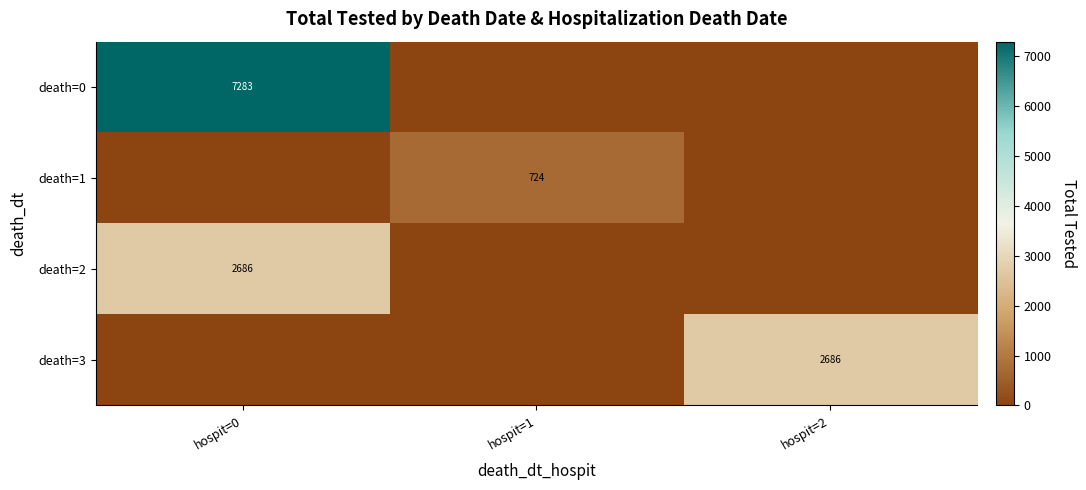

The value of death=0 at hospit=0 is 10149. True or false?

False